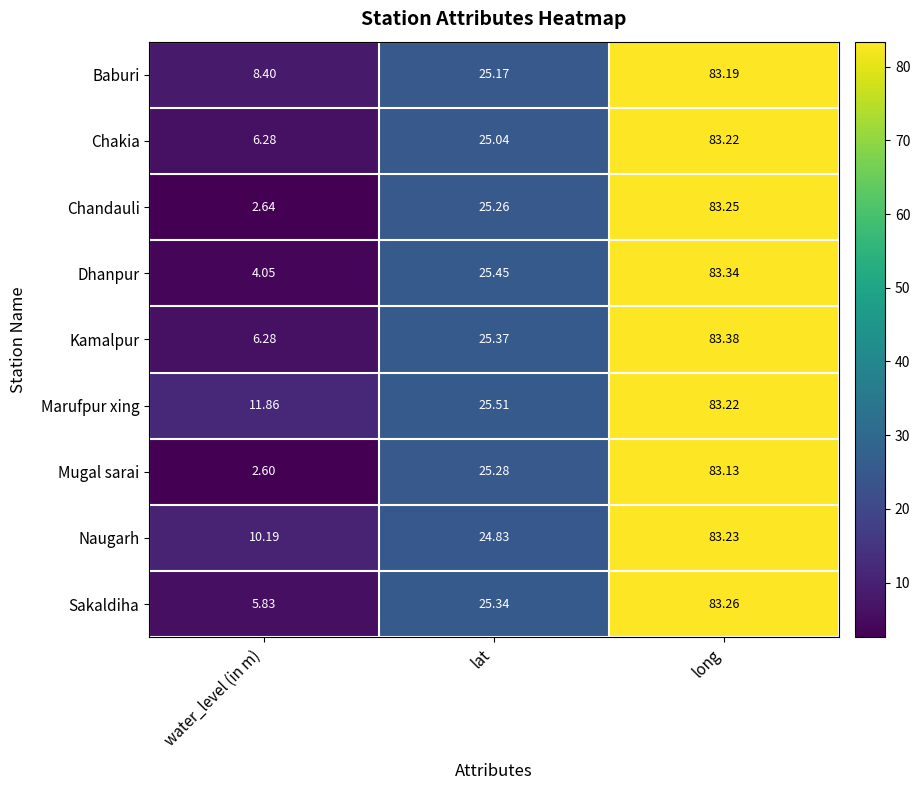

At which label is Chandauli closest to 42?

lat